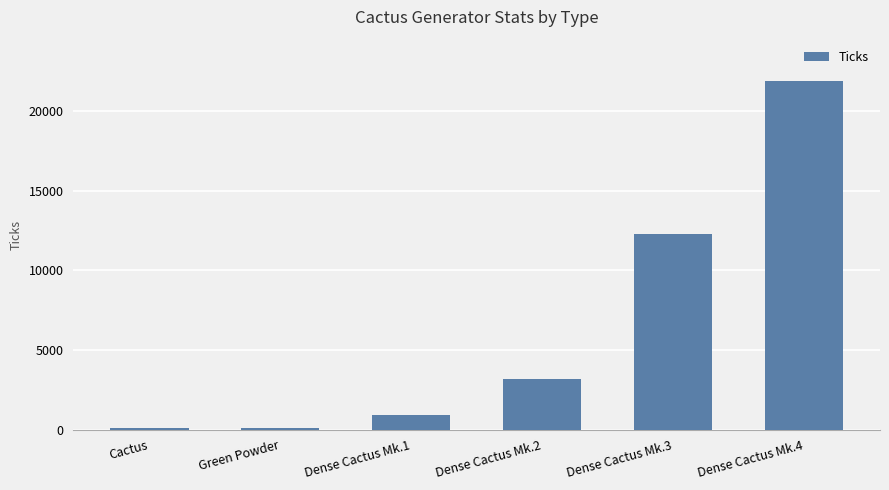

What is the label of the 6th bar from the left?

Dense Cactus Mk.4